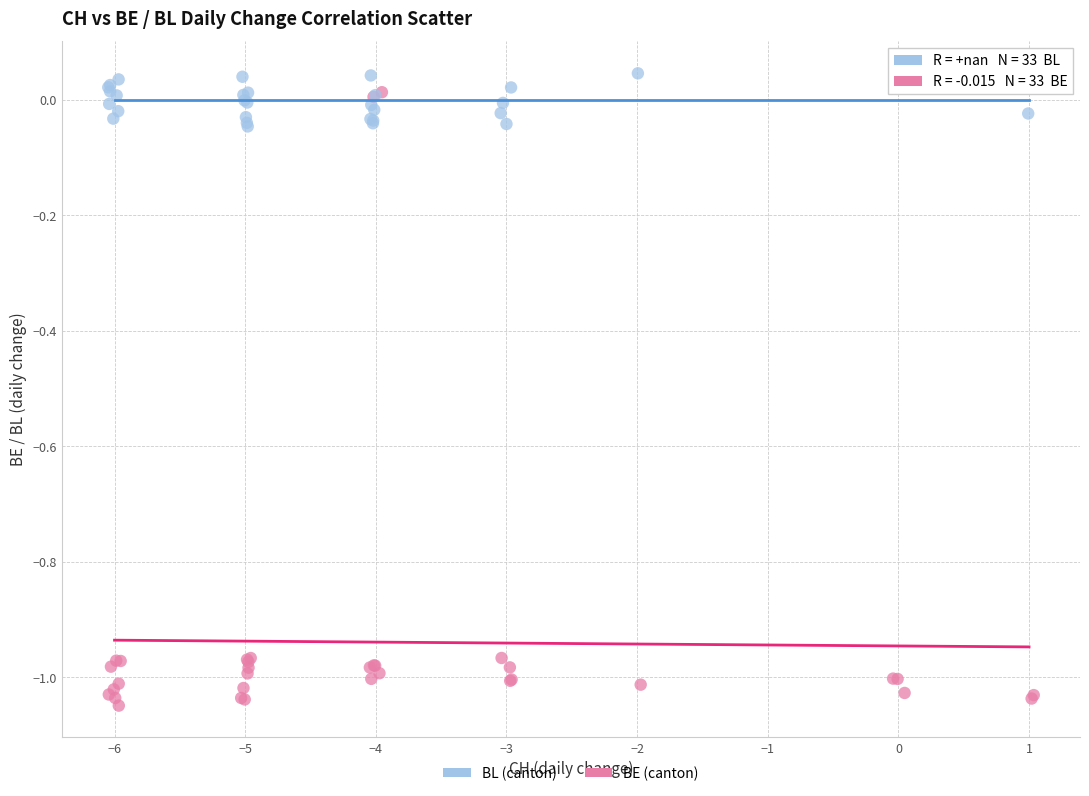

Which series has the largest Y range (max minus min)?

BE (canton)